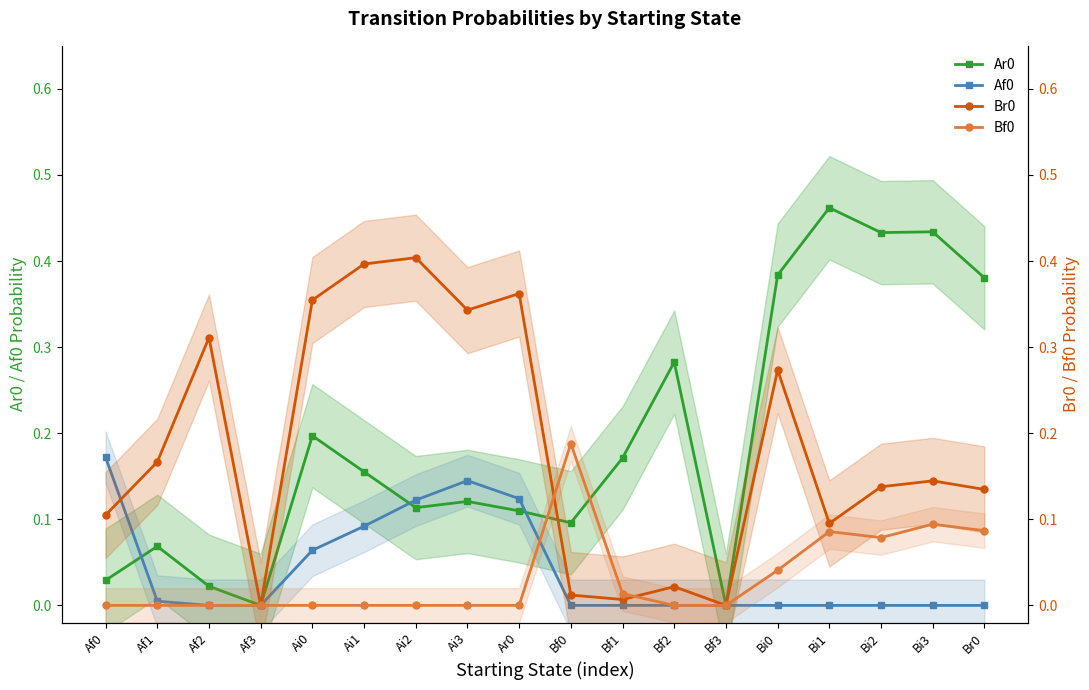

How many data points in Af0 are above 0?

7